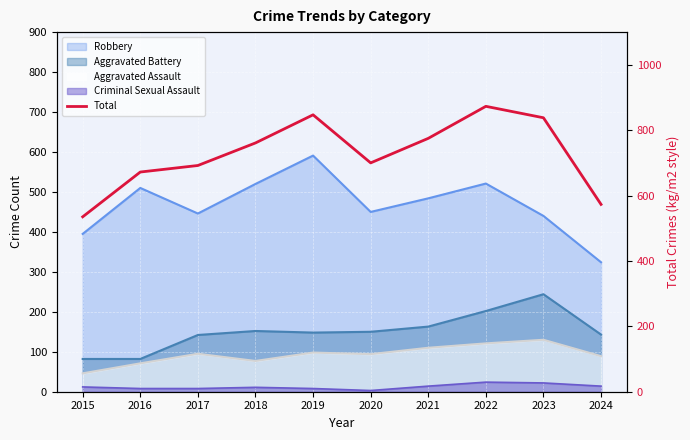

List the labels in order of value, largest first.

2022, 2019, 2023, 2021, 2018, 2020, 2017, 2016, 2024, 2015